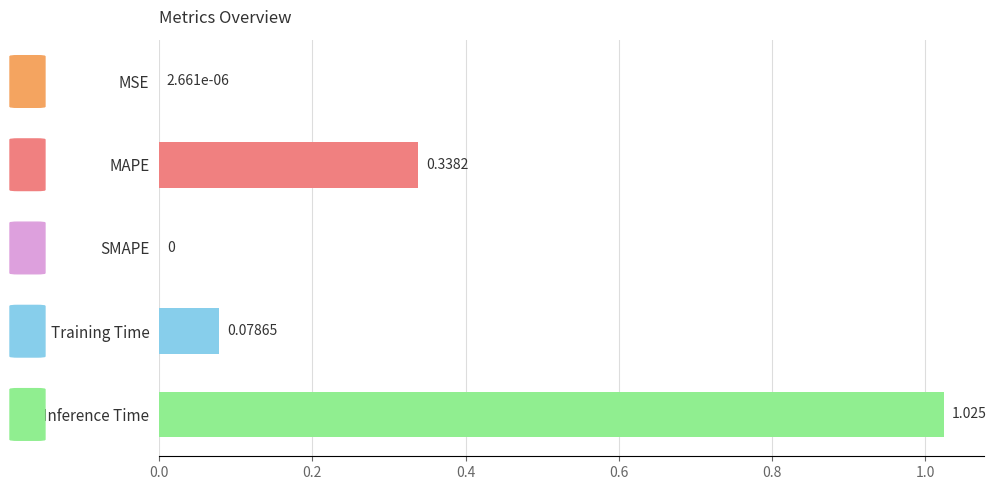

Which label corresponds to the largest value in the chart?

Inference Time